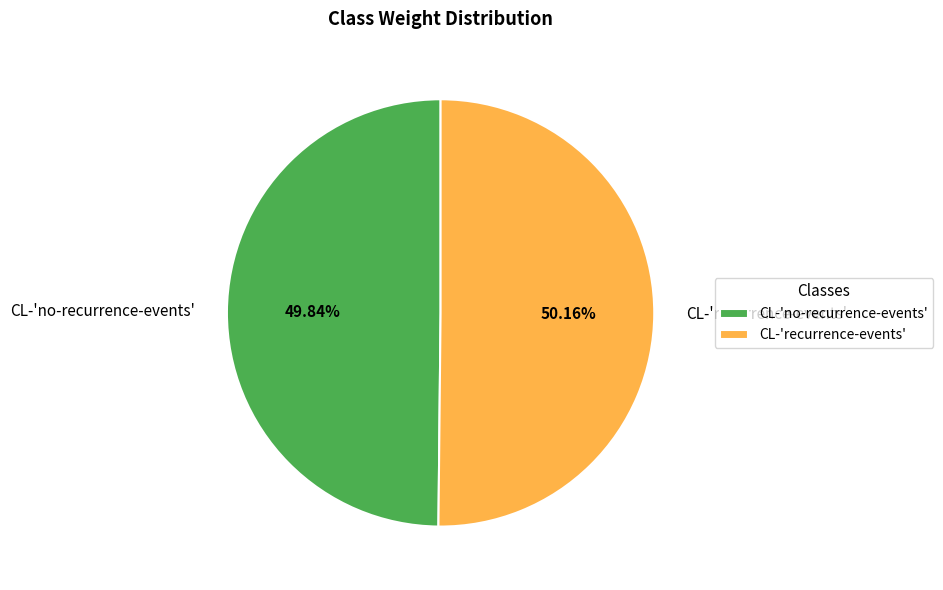

Is it true that CL-'no-recurrence-events' is 37% of the pie?

False